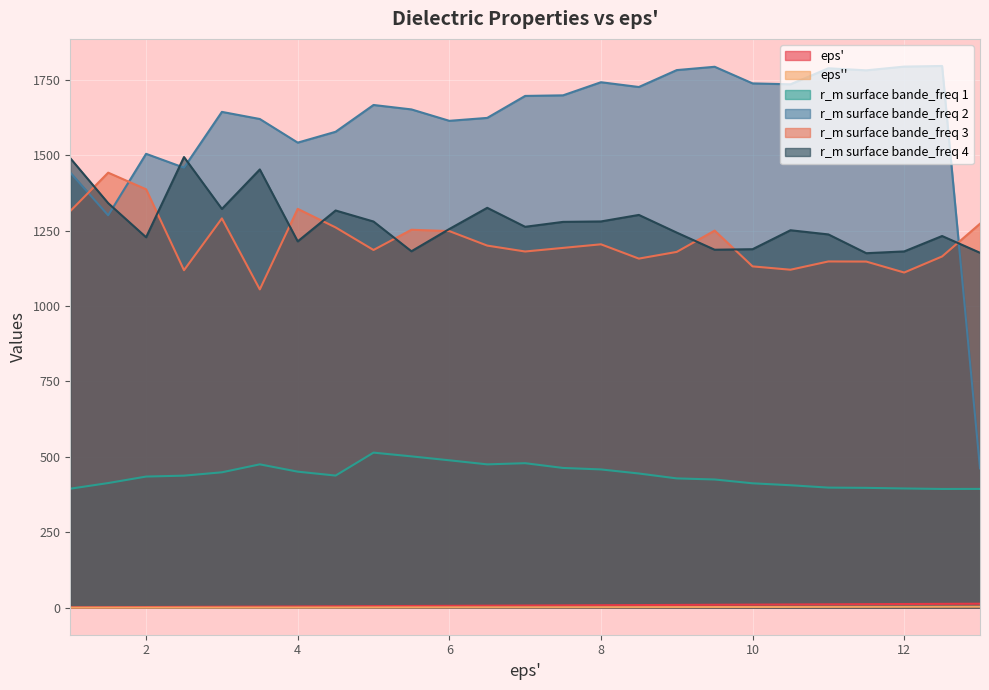

Is the value of r_m surface bande_freq 4 at 3.5 greater than the value of eps'' at 12.5?

Yes